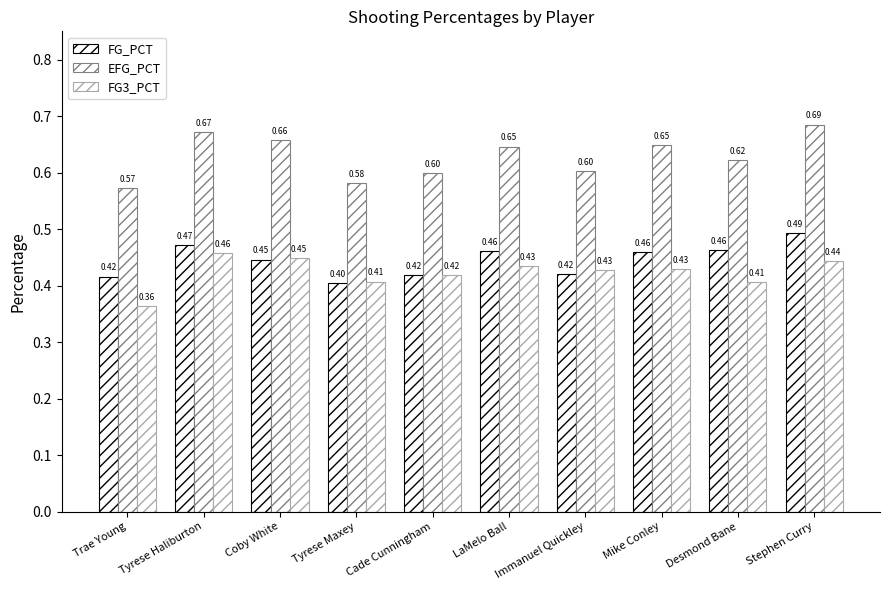

Rank the categories by FG_PCT value from lowest to highest.

Tyrese Maxey, Trae Young, Cade Cunningham, Immanuel Quickley, Coby White, Mike Conley, LaMelo Ball, Desmond Bane, Tyrese Haliburton, Stephen Curry